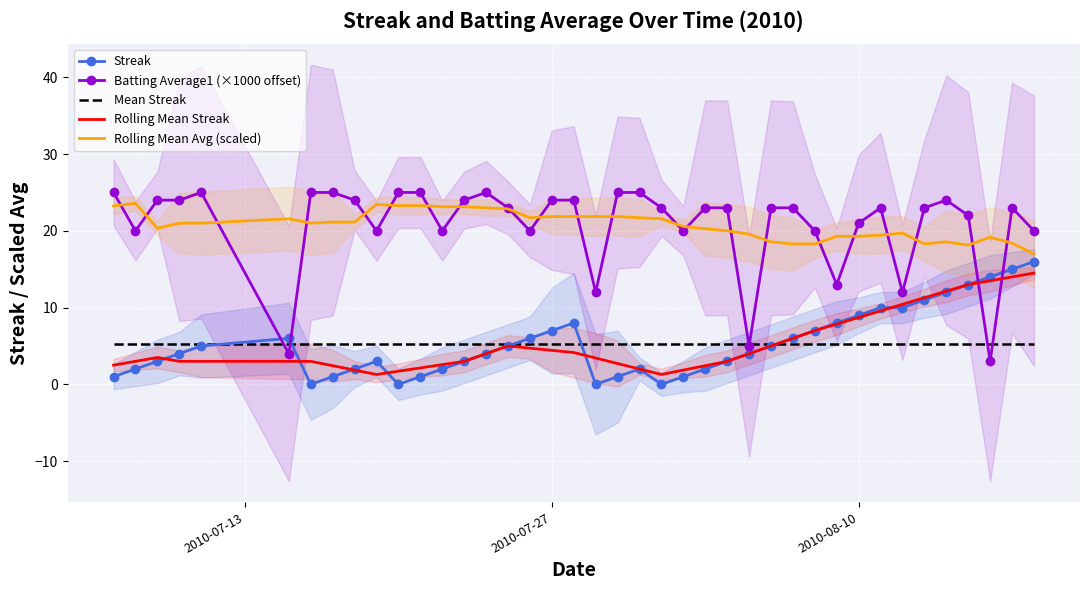

True or false: Rolling Mean Streak and Batting Average1 (×1000 offset) cross at least once.

True